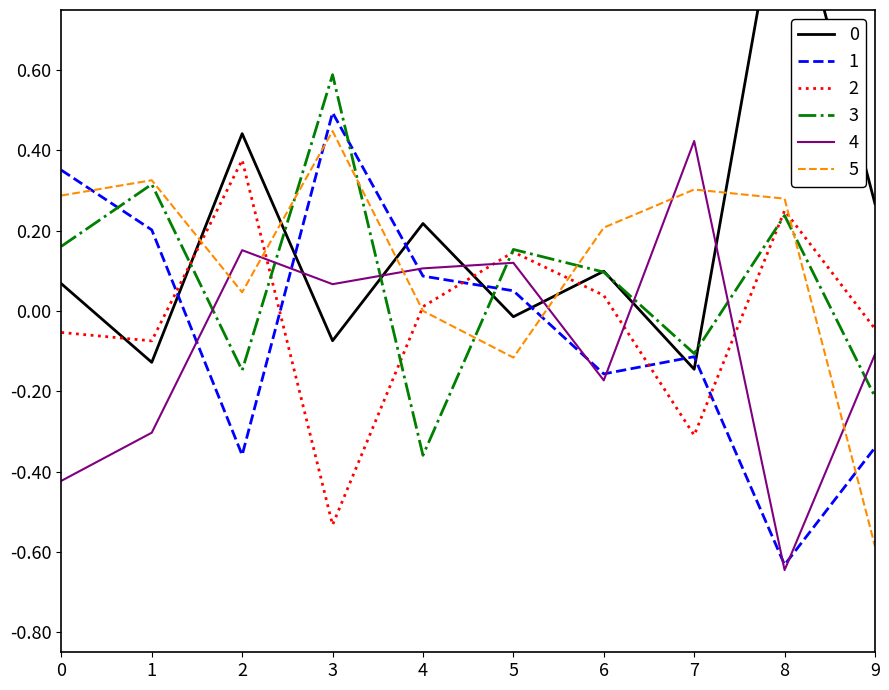

How many interior local valleys does the 3 series have?

3